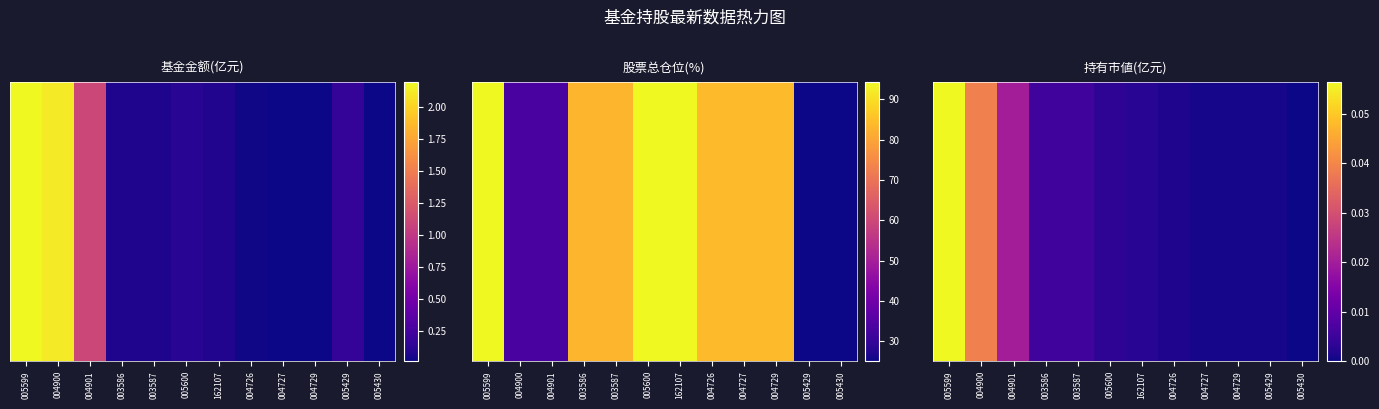

What is the difference between the values at 005599 and 005430?

0.1